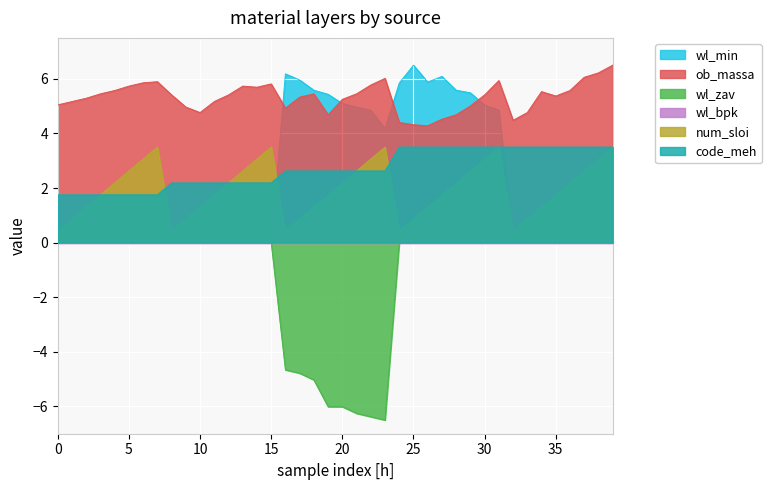

What is the spread (max minus min) of values at 25?

6.5